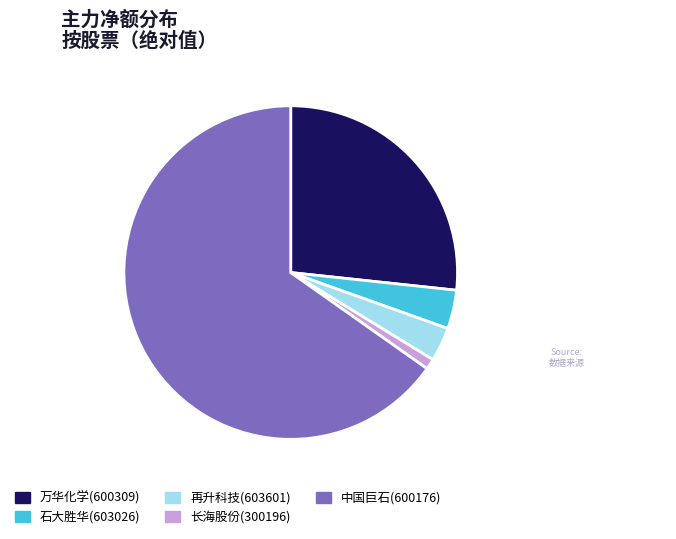

Is the sum of 再升科技(603601) and 石大胜华(603026) greater than half?

No